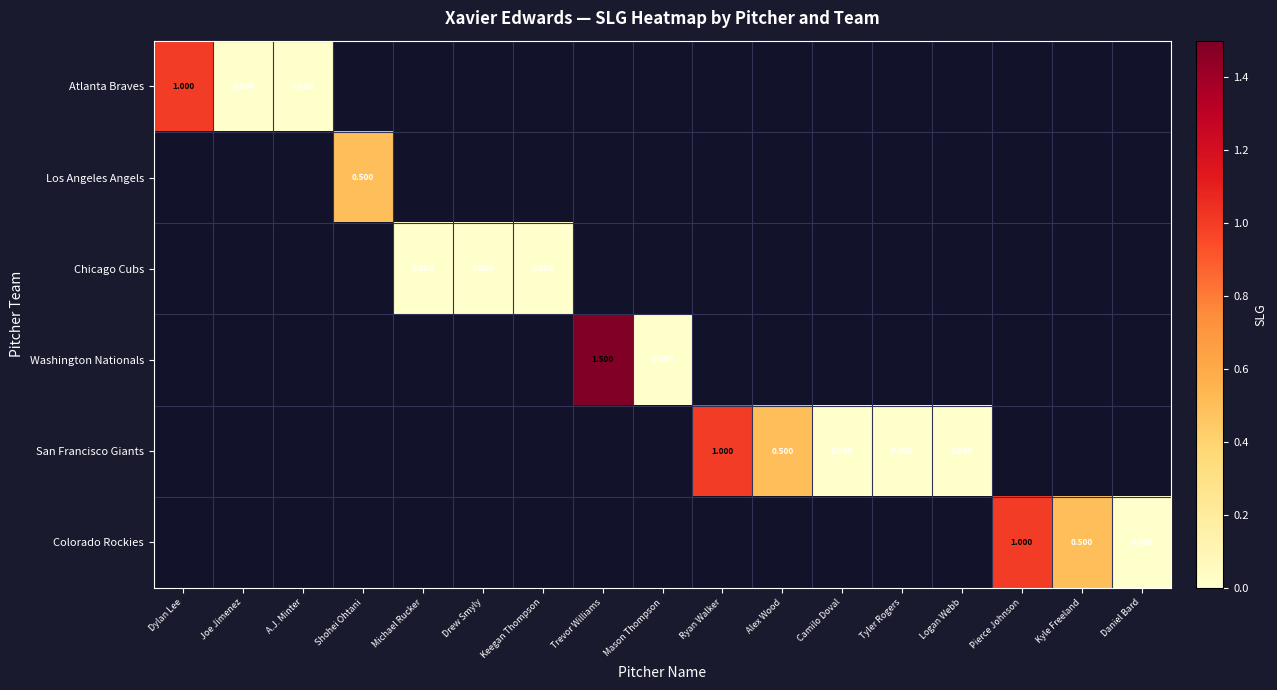

Which has a higher value, Camilo Doval or Daniel Bard?

Daniel Bard